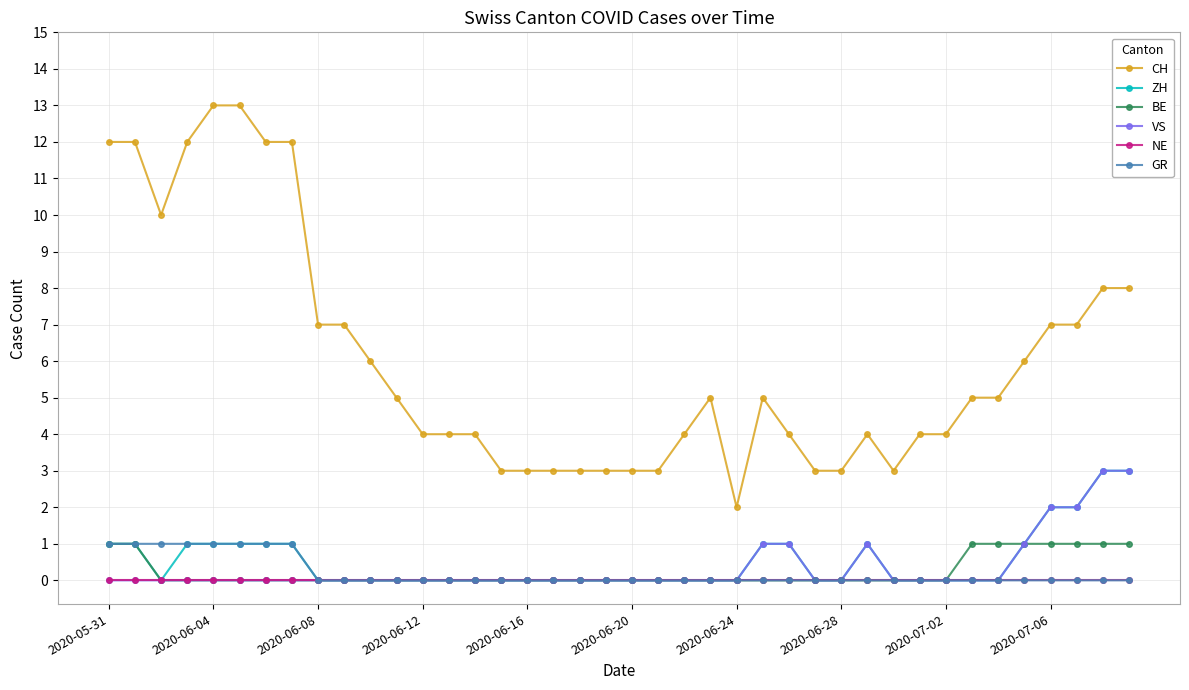

How many data points does each series have?

40